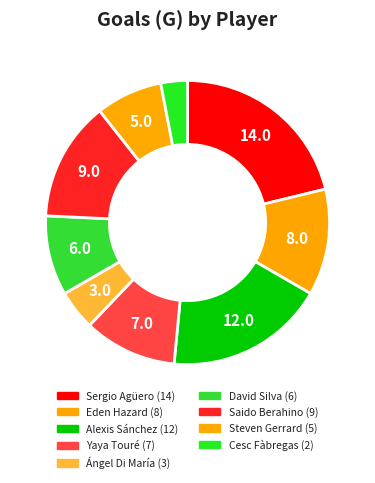

Is it true that Yaya Touré is 11% of the pie?

True